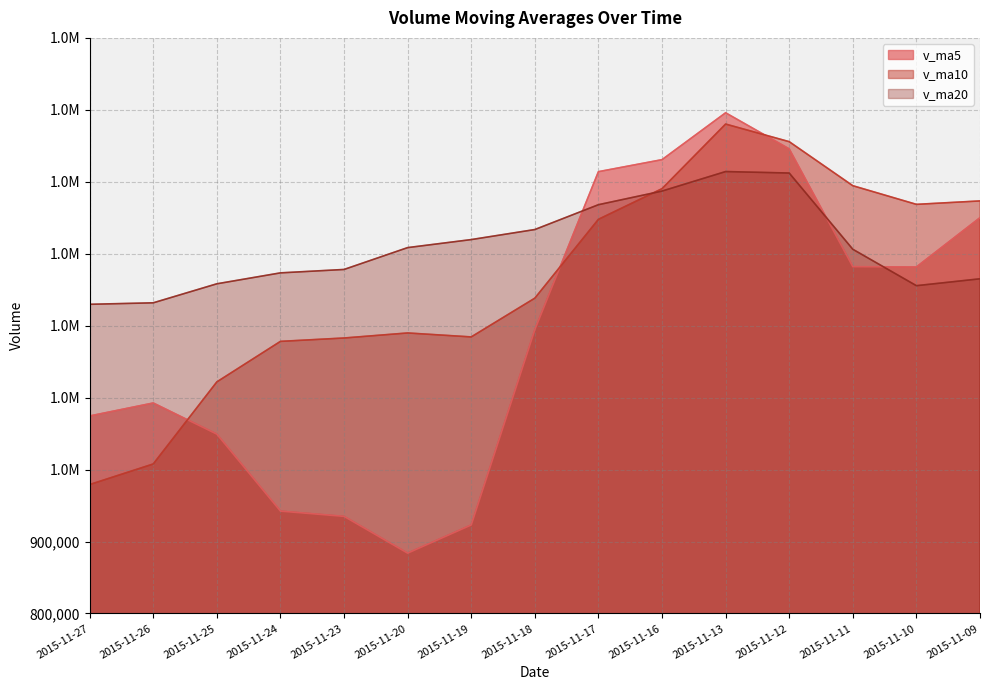

Where is v_ma20 nearest to the value 1321983?

2015-11-19